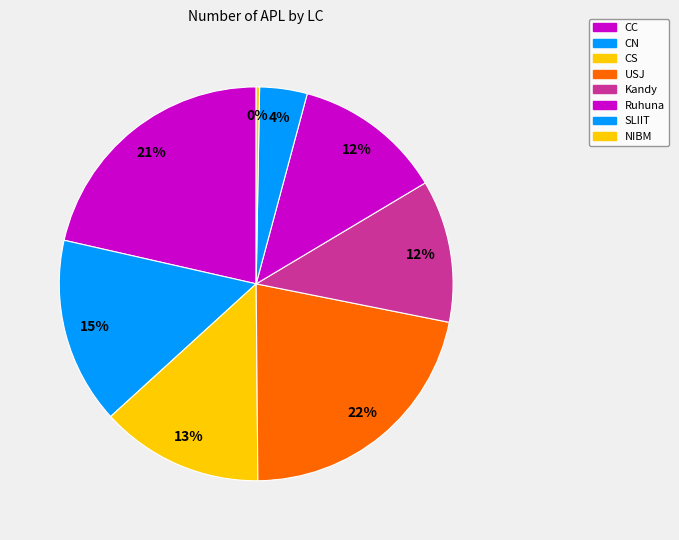

How many slices are in this pie chart?

8